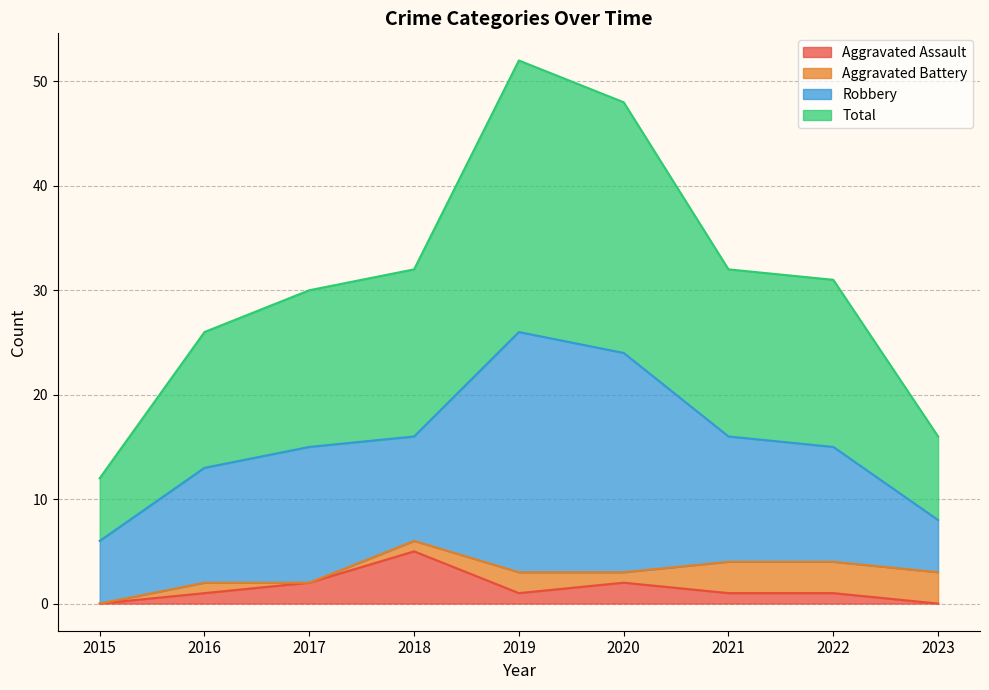

List the labels in order of Aggravated Assault value, largest first.

2018, 2017, 2020, 2016, 2019, 2021, 2022, 2015, 2023